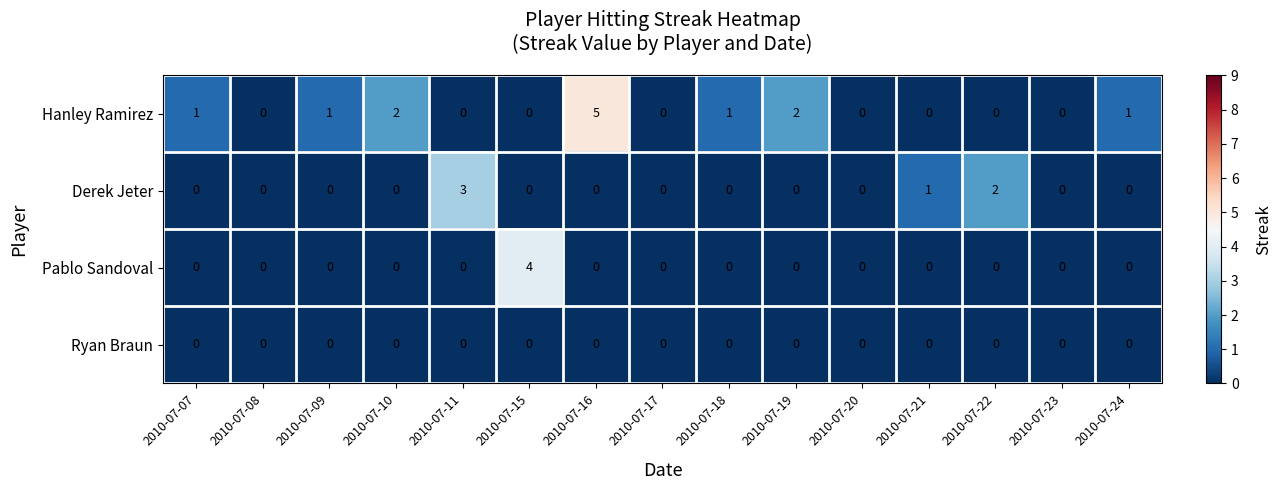

Rank the series by their average value, from highest to lowest.

Hanley Ramirez, Derek Jeter, Pablo Sandoval, Ryan Braun